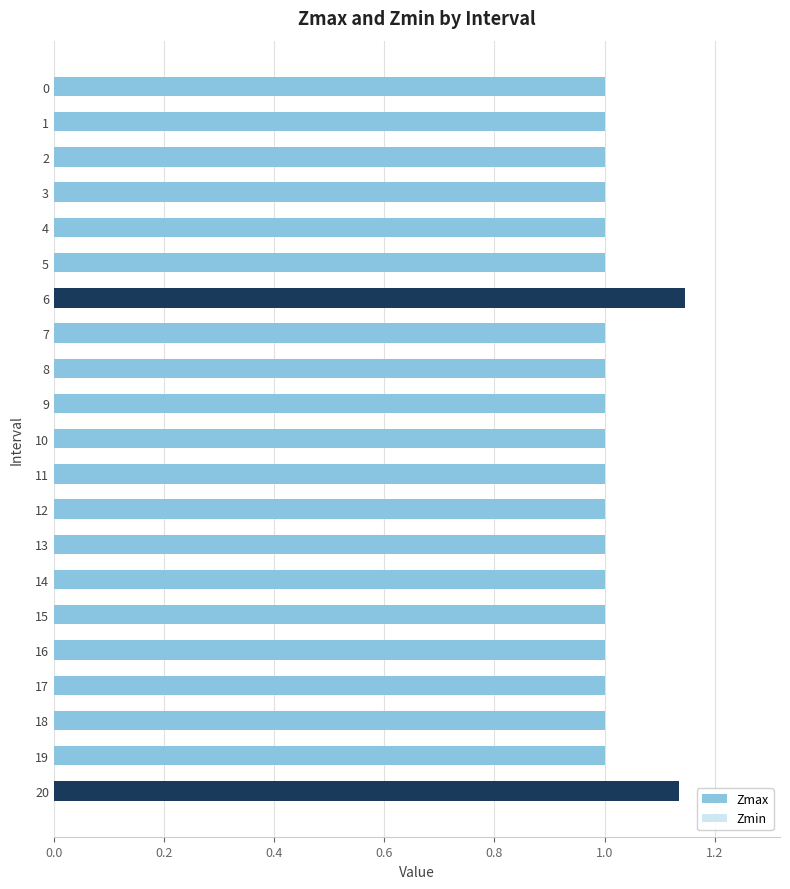

Reading left to right, what are all the values shown in this chart?

Zmax: 1.0	1.0	1.0	1.0	1.0	1.0	1.1	1.0	1.0	1.0	1.0	1.0	1.0	1.0	1.0	1.0	1.0	1.0	1.0	1.0	1.1
Zmin: 0.0	0.0	0.0	0.0	0.0	0.0	1.1	0.0	0.0	0.0	0.0	0.0	0.0	0.0	0.0	0.0	0.0	0.0	0.0	0.0	1.1